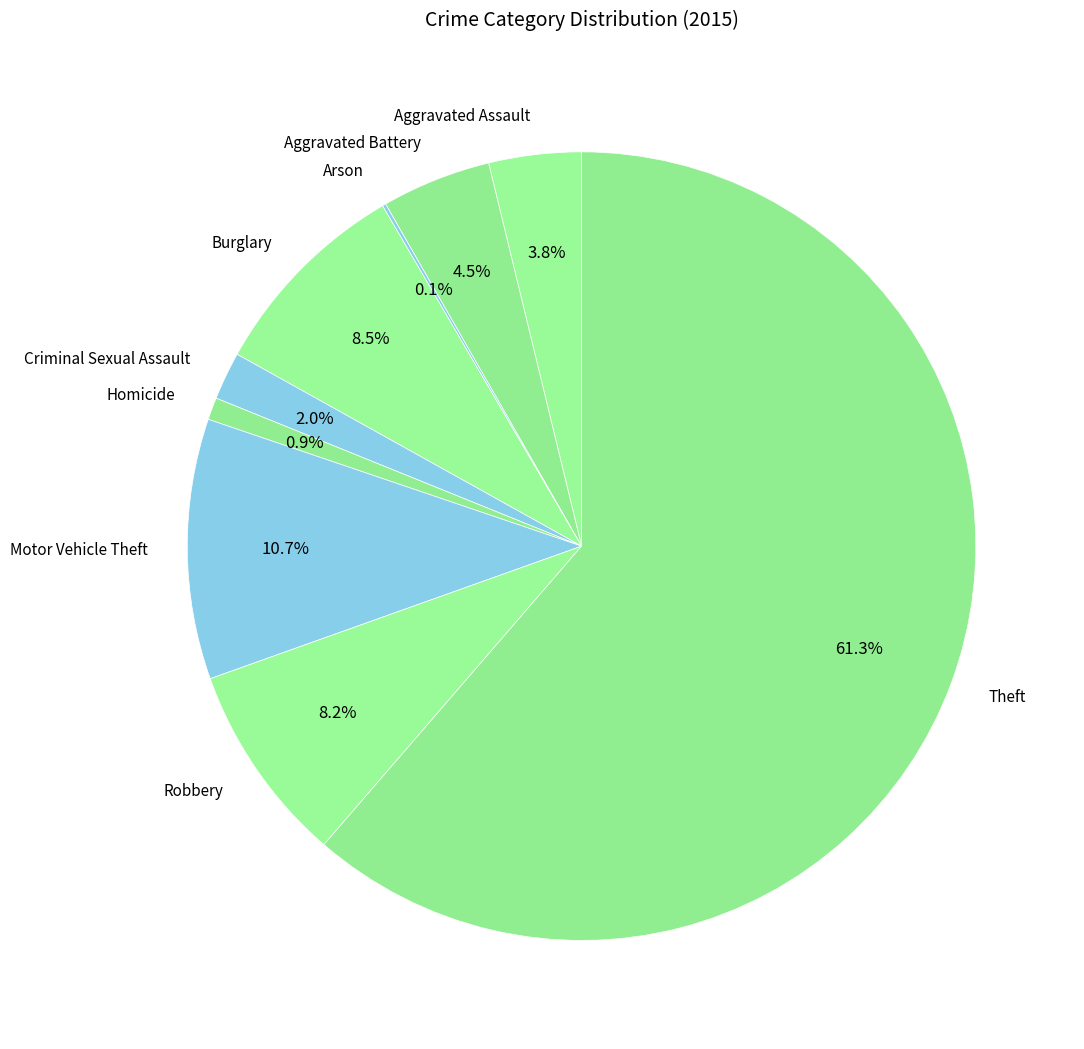

Which slice is the largest?

Theft